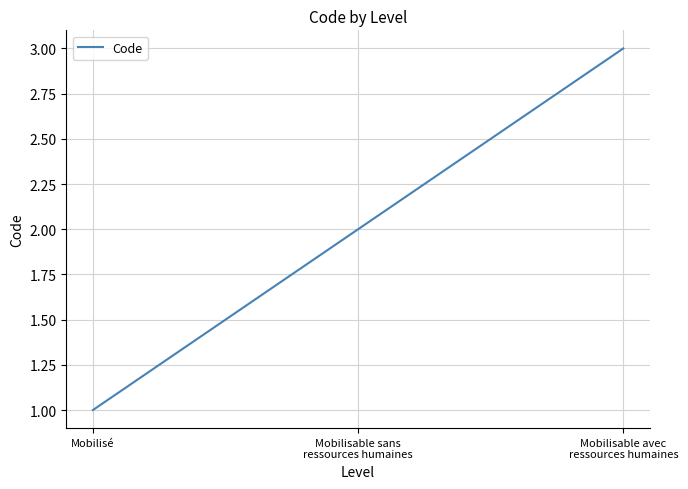

Approximately how many times larger is the value at Mobilisable avec
ressources humaines compared to Mobilisable sans
ressources humaines?

1.5